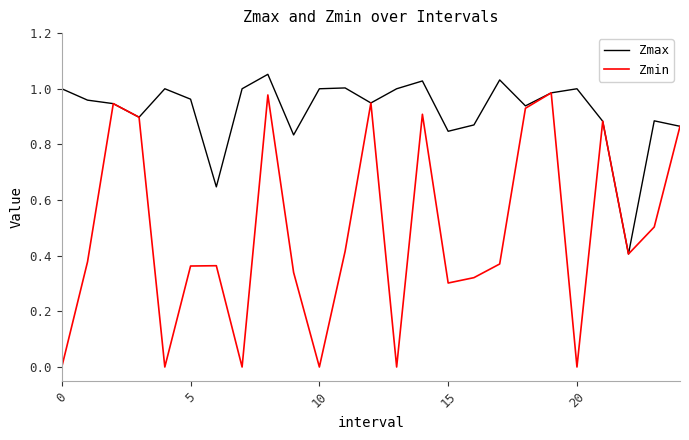

Rank the series by their average value, from highest to lowest.

Zmax, Zmin